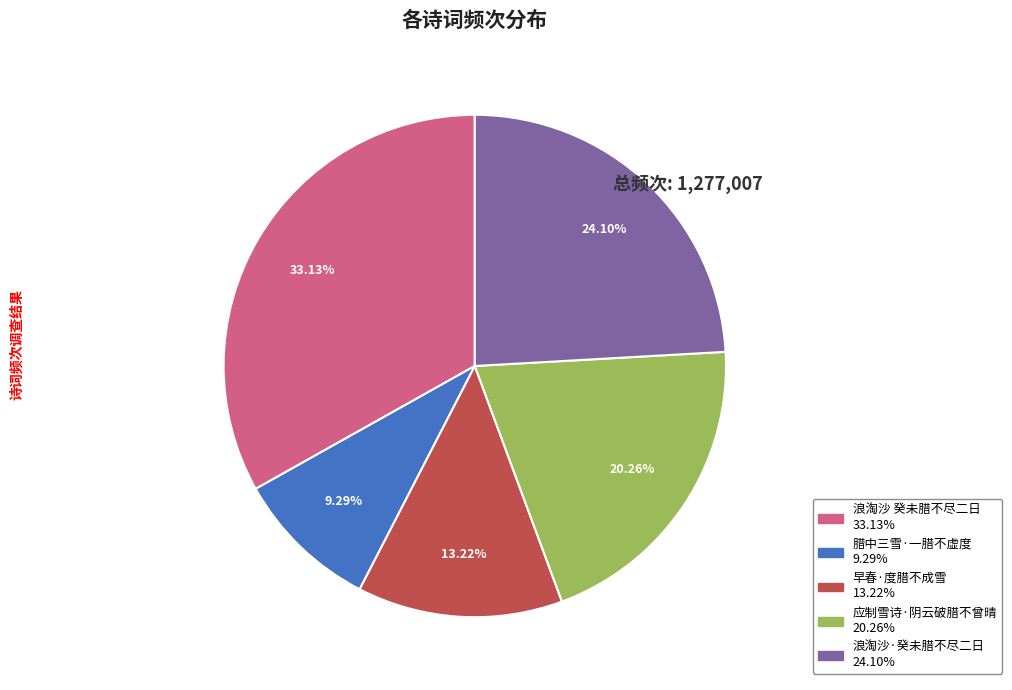

What percentage is the 腊中三雪·一腊不虚度 slice, to the nearest percent?

9%